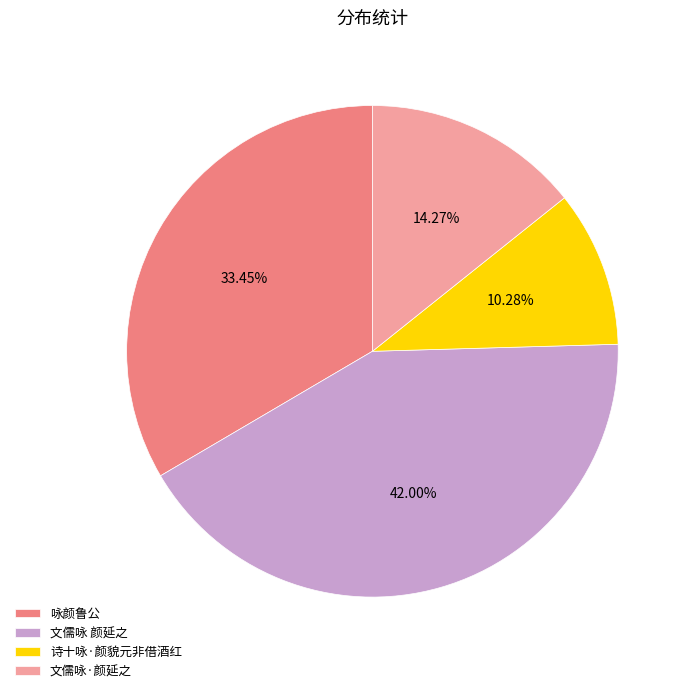

Combined, what portion of the pie is 文儒咏·颜延之 and 文儒咏 颜延之?

56.3%